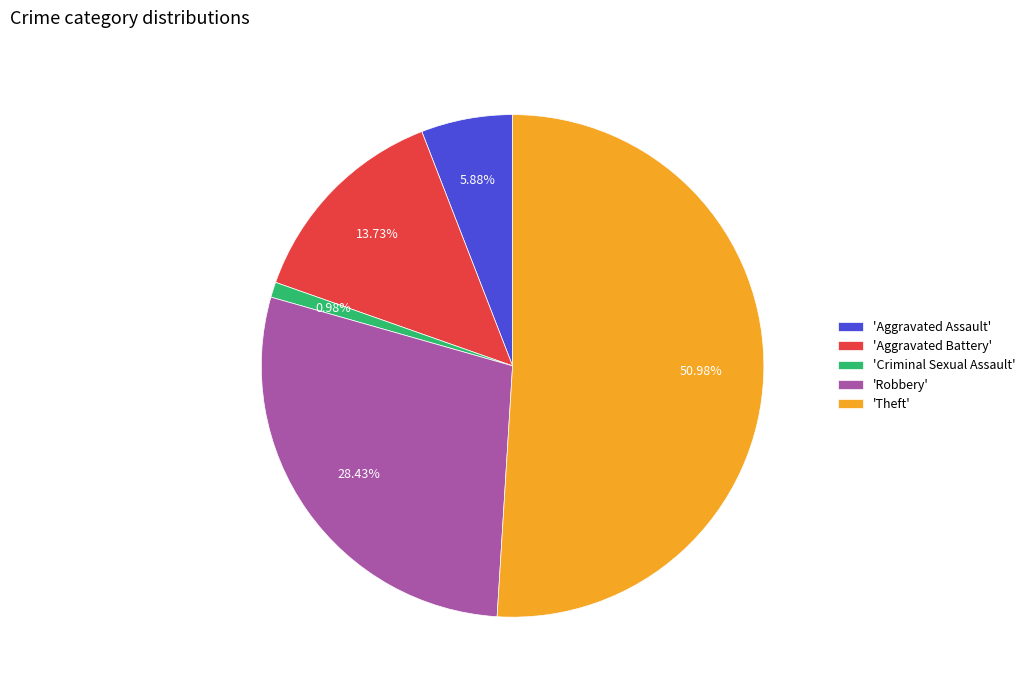

Which has a higher value, 'Theft' or 'Robbery'?

'Theft'